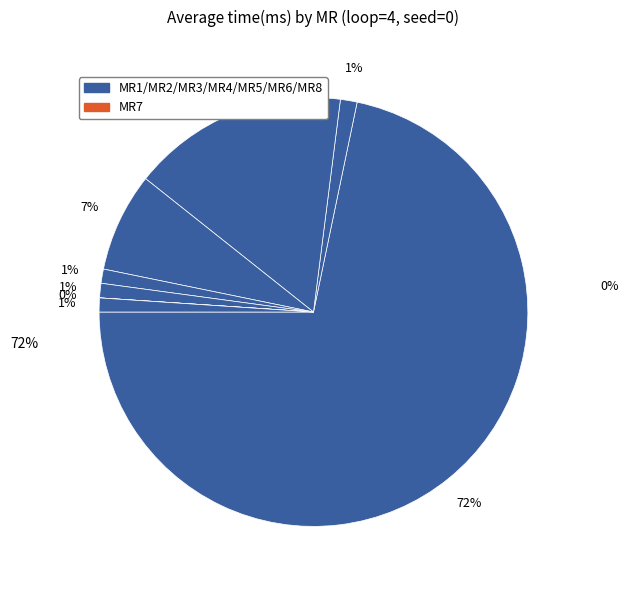

Which category has the biggest portion of the pie?

MR1